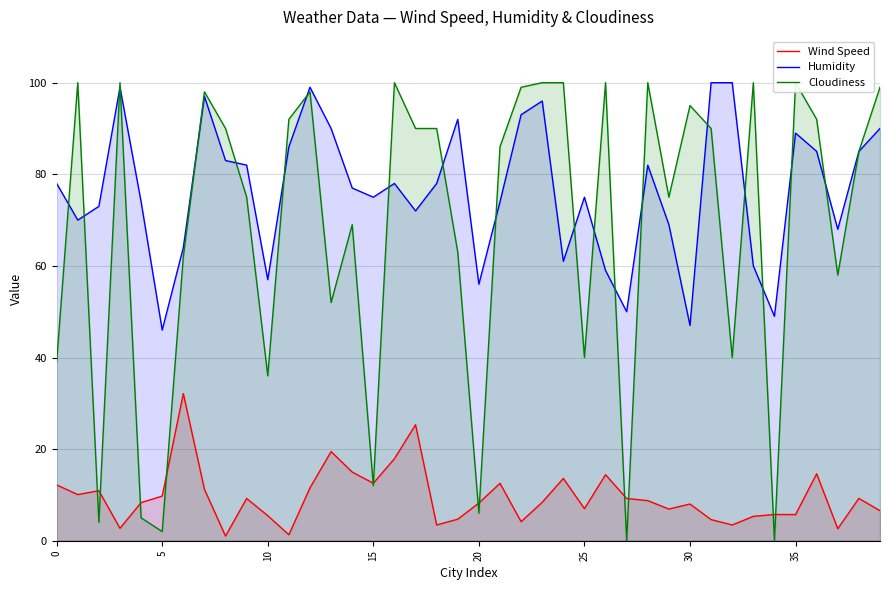

How many interior local valleys does the Wind Speed series have?

12